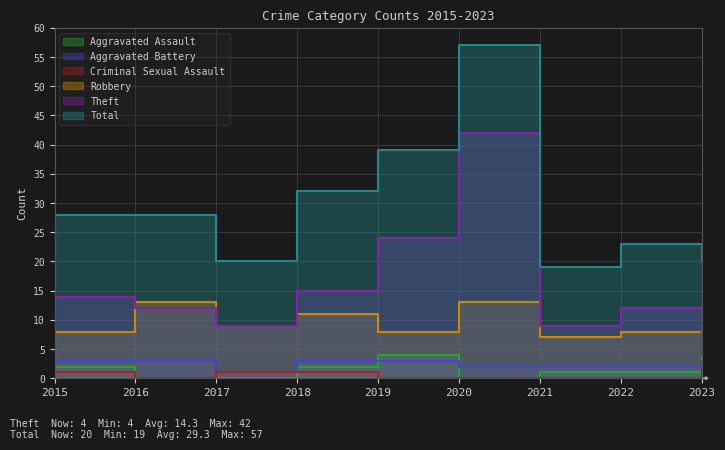

List the series in order of their peak value, lowest first.

Criminal Sexual Assault, Aggravated Battery, Aggravated Assault, Robbery, Theft, Total